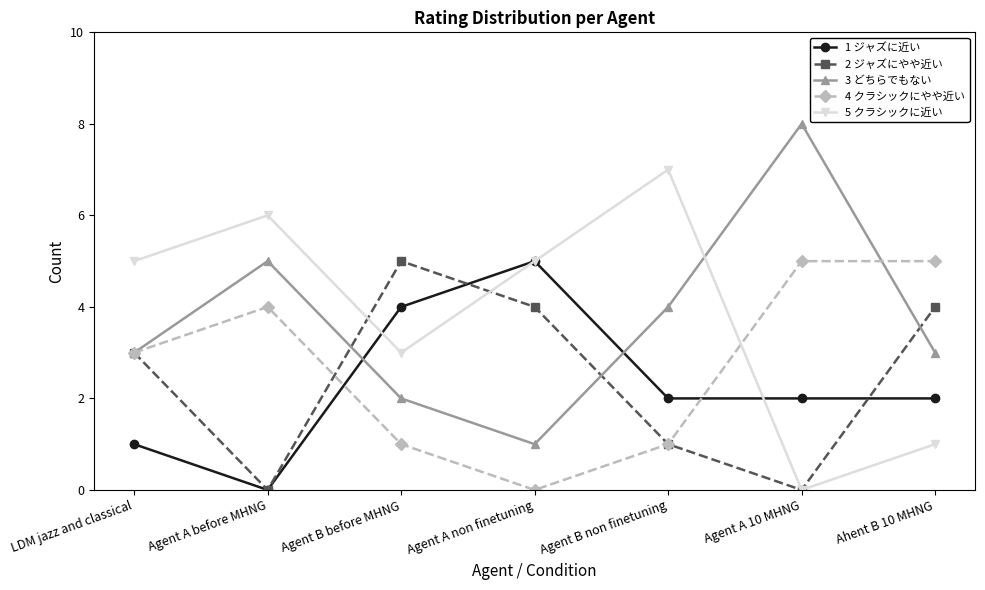

How many values in the 2 ジャズにやや近い series are below 3?

3